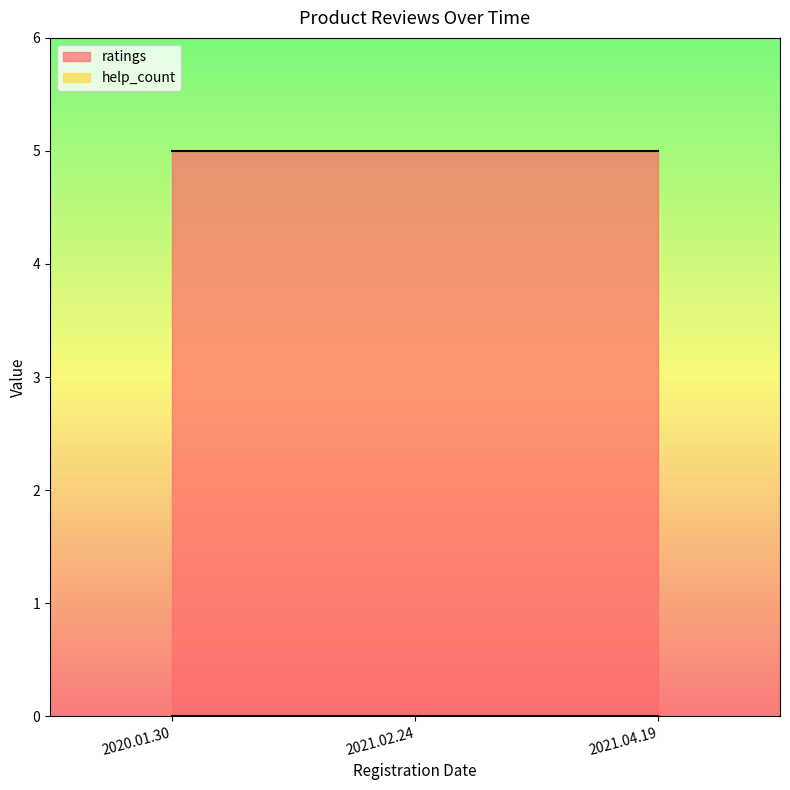

At which label is ratings closest to 5?

2020.01.30